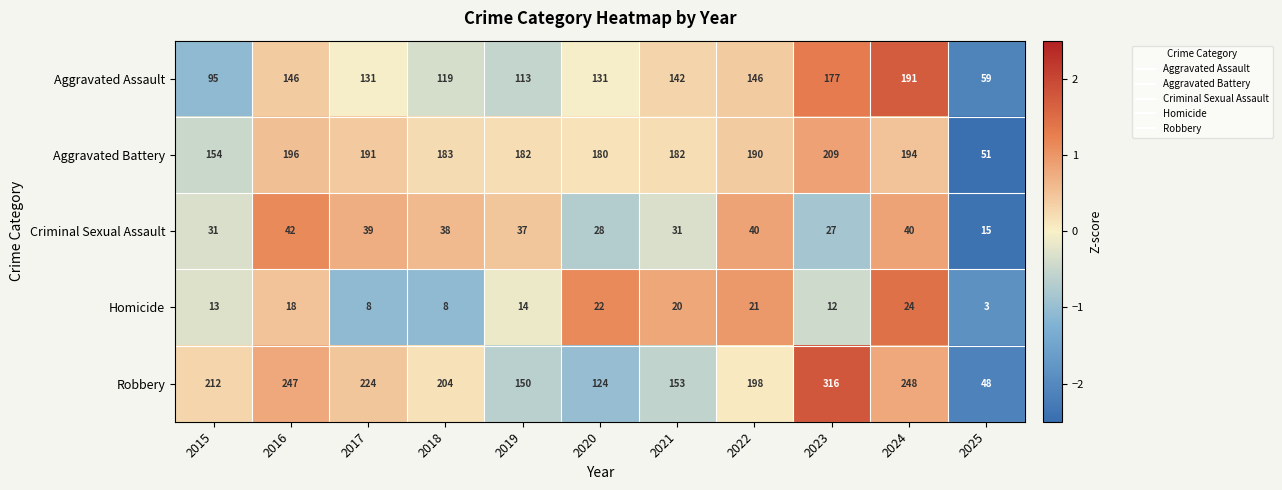

At which category is the sum across all series the highest?

2023